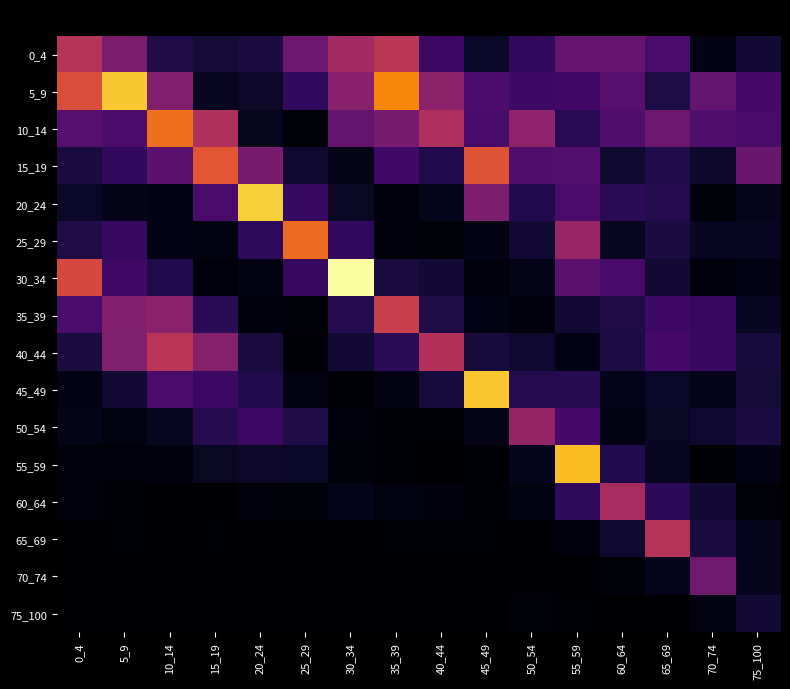

Reading right to left, transcribe all the data shown in this chart.

0_4: 75_100=0.2	70_74=0.1	65_69=0.4	60_64=0.5	55_59=0.5	50_54=0.3	45_49=0.1	40_44=0.3	35_39=0.9	30_34=0.8	25_29=0.5	20_24=0.2	15_19=0.2	10_14=0.2	5_9=0.6	0_4=0.8
5_9: 75_100=0.4	70_74=0.5	65_69=0.2	60_64=0.4	55_59=0.3	50_54=0.3	45_49=0.4	40_44=0.7	35_39=1.3	30_34=0.6	25_29=0.3	20_24=0.1	15_19=0.1	10_14=0.6	5_9=1.5	0_4=1.0
10_14: 75_100=0.4	70_74=0.4	65_69=0.5	60_64=0.4	55_59=0.3	50_54=0.7	45_49=0.4	40_44=0.8	35_39=0.6	30_34=0.5	25_29=0.0	20_24=0.1	15_19=0.8	10_14=1.2	5_9=0.4	0_4=0.4
15_19: 75_100=0.5	70_74=0.1	65_69=0.2	60_64=0.1	55_59=0.4	50_54=0.4	45_49=1.1	40_44=0.2	35_39=0.3	30_34=0.1	25_29=0.1	20_24=0.6	15_19=1.1	10_14=0.5	5_9=0.3	0_4=0.2
20_24: 75_100=0.1	70_74=0.0	65_69=0.2	60_64=0.3	55_59=0.4	50_54=0.2	45_49=0.6	40_44=0.1	35_39=0.0	30_34=0.1	25_29=0.3	20_24=1.5	15_19=0.4	10_14=0.1	5_9=0.1	0_4=0.1
25_29: 75_100=0.1	70_74=0.1	65_69=0.2	60_64=0.1	55_59=0.7	50_54=0.2	45_49=0.1	40_44=0.0	35_39=0.0	30_34=0.3	25_29=1.2	20_24=0.3	15_19=0.1	10_14=0.1	5_9=0.3	0_4=0.2
30_34: 75_100=0.1	70_74=0.0	65_69=0.2	60_64=0.4	55_59=0.5	50_54=0.1	45_49=0.0	40_44=0.2	35_39=0.2	30_34=1.7	25_29=0.3	20_24=0.1	15_19=0.0	10_14=0.2	5_9=0.3	0_4=1.0
35_39: 75_100=0.1	70_74=0.3	65_69=0.3	60_64=0.2	55_59=0.2	50_54=0.0	45_49=0.1	40_44=0.2	35_39=0.9	30_34=0.2	25_29=0.0	20_24=0.0	15_19=0.3	10_14=0.7	5_9=0.6	0_4=0.4
40_44: 75_100=0.2	70_74=0.3	65_69=0.4	60_64=0.2	55_59=0.1	50_54=0.1	45_49=0.2	40_44=0.8	35_39=0.3	30_34=0.2	25_29=0.0	20_24=0.2	15_19=0.6	10_14=0.9	5_9=0.6	0_4=0.2
45_49: 75_100=0.2	70_74=0.1	65_69=0.1	60_64=0.1	55_59=0.2	50_54=0.2	45_49=1.5	40_44=0.2	35_39=0.1	30_34=0.0	25_29=0.0	20_24=0.2	15_19=0.3	10_14=0.4	5_9=0.2	0_4=0.1
50_54: 75_100=0.2	70_74=0.1	65_69=0.1	60_64=0.1	55_59=0.4	50_54=0.7	45_49=0.1	40_44=0.0	35_39=0.0	30_34=0.0	25_29=0.2	20_24=0.3	15_19=0.2	10_14=0.1	5_9=0.1	0_4=0.1
55_59: 75_100=0.1	70_74=0.0	65_69=0.1	60_64=0.2	55_59=1.5	50_54=0.1	45_49=0.0	40_44=0.0	35_39=0.0	30_34=0.0	25_29=0.1	20_24=0.1	15_19=0.1	10_14=0.0	5_9=0.0	0_4=0.0
60_64: 75_100=0.0	70_74=0.2	65_69=0.3	60_64=0.8	55_59=0.3	50_54=0.1	45_49=0.0	40_44=0.0	35_39=0.1	30_34=0.1	25_29=0.0	20_24=0.0	15_19=0.0	10_14=0.0	5_9=0.0	0_4=0.0
65_69: 75_100=0.1	70_74=0.2	65_69=0.8	60_64=0.1	55_59=0.0	50_54=0.0	45_49=0.0	40_44=0.0	35_39=0.0	30_34=0.0	25_29=0.0	20_24=0.0	15_19=0.0	10_14=0.0	5_9=0.0	0_4=0.0
70_74: 75_100=0.1	70_74=0.5	65_69=0.1	60_64=0.0	55_59=0.0	50_54=0.0	45_49=0.0	40_44=0.0	35_39=0.0	30_34=0.0	25_29=0.0	20_24=0.0	15_19=0.0	10_14=0.0	5_9=0.0	0_4=0.0
75_100: 75_100=0.2	70_74=0.1	65_69=0.0	60_64=0.0	55_59=0.0	50_54=0.0	45_49=0.0	40_44=0.0	35_39=0.0	30_34=0.0	25_29=0.0	20_24=0.0	15_19=0.0	10_14=0.0	5_9=0.0	0_4=0.0